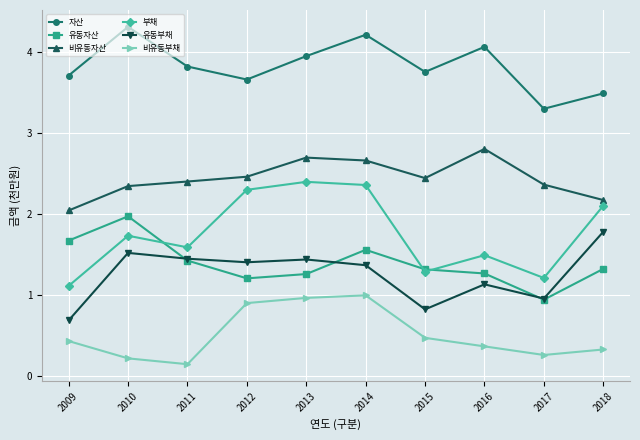

How many lines are shown in the chart?

6